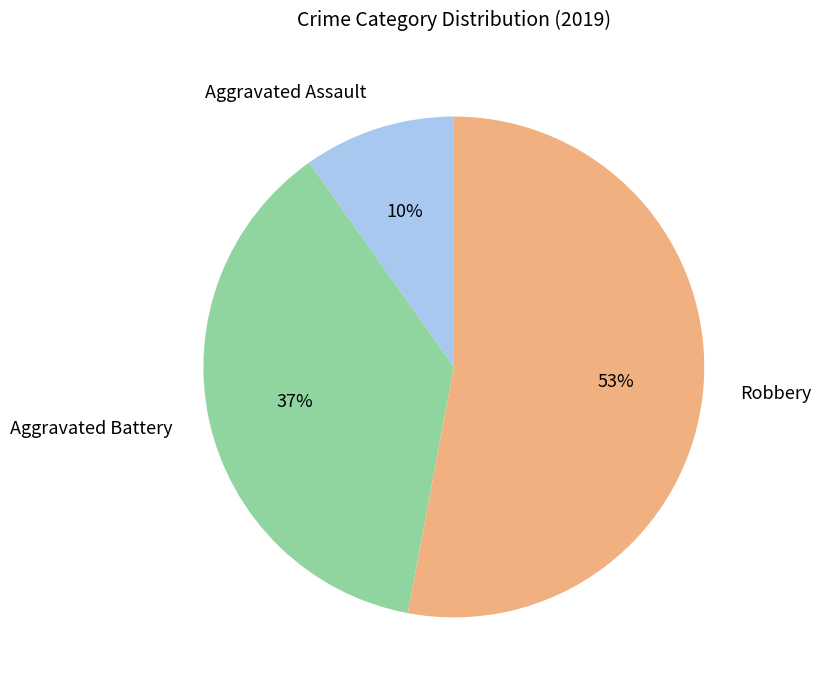

Between Robbery and Aggravated Battery, which is larger?

Robbery